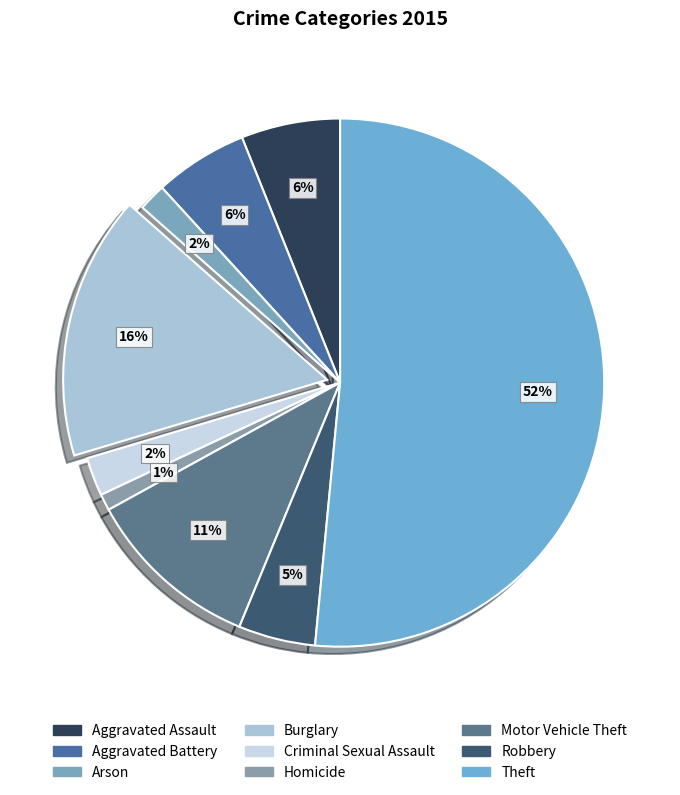

How many slices are in this pie chart?

9